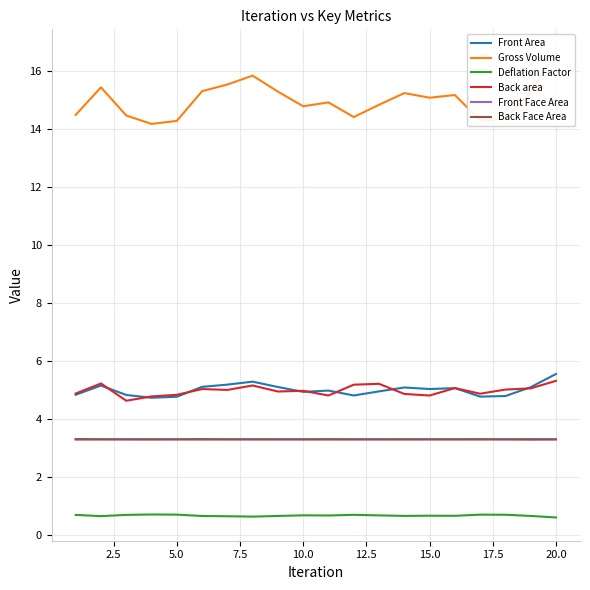

How many distinct data groups are displayed?

6